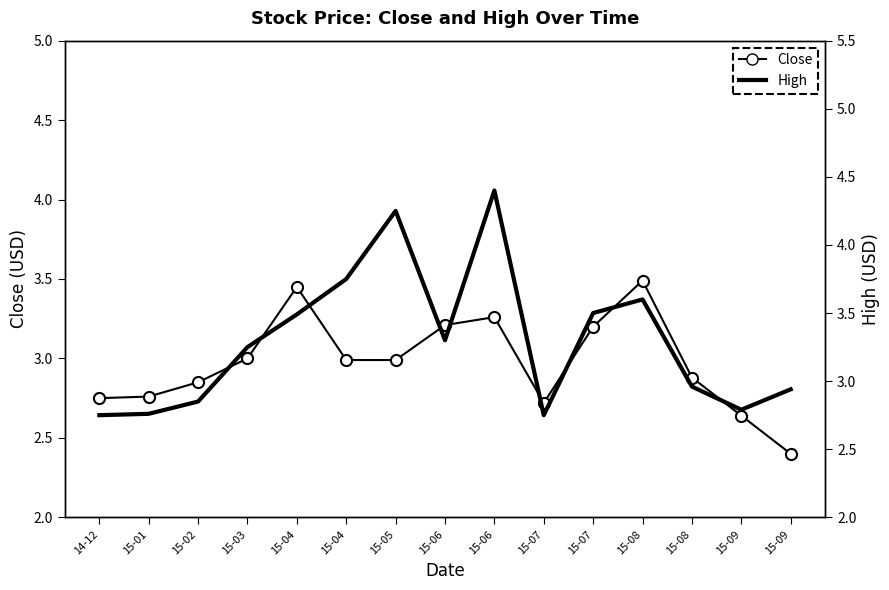

What is the value of the Close point at the 12th from the left?

3.5